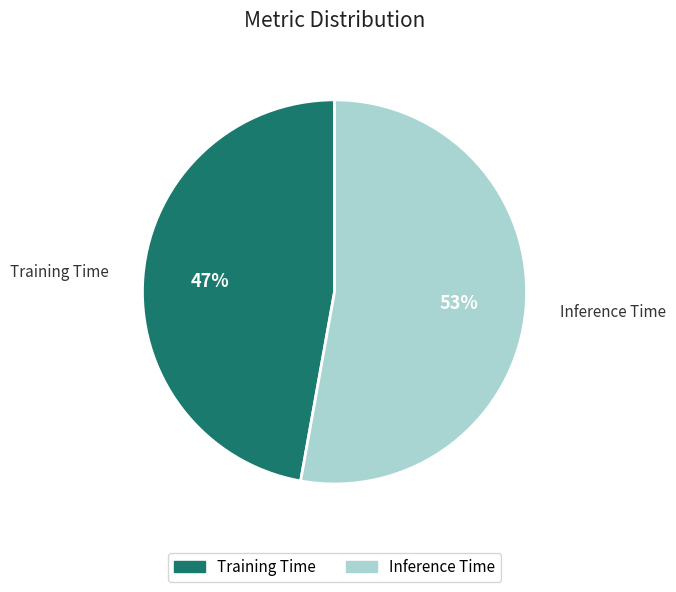

Is the sum of Training Time and Inference Time greater than half?

Yes